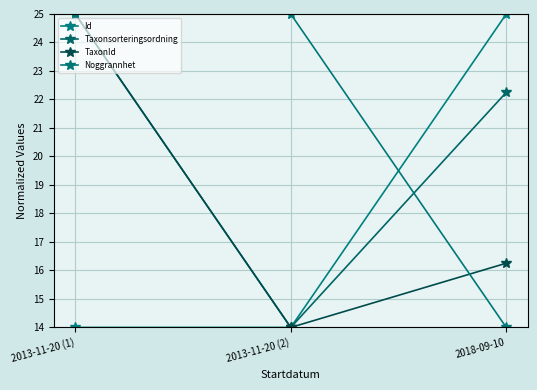

At which label is Taxonsorteringsordning closest to 19?

2018-09-10